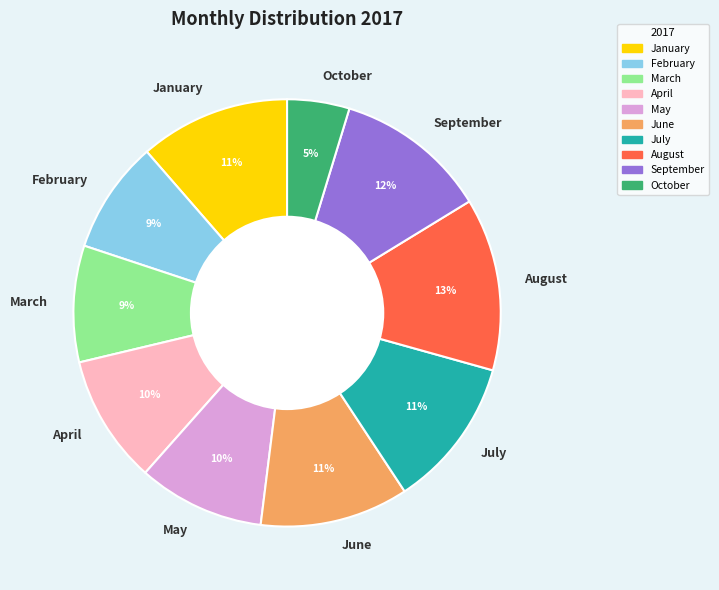

Between June and May, which is larger?

June